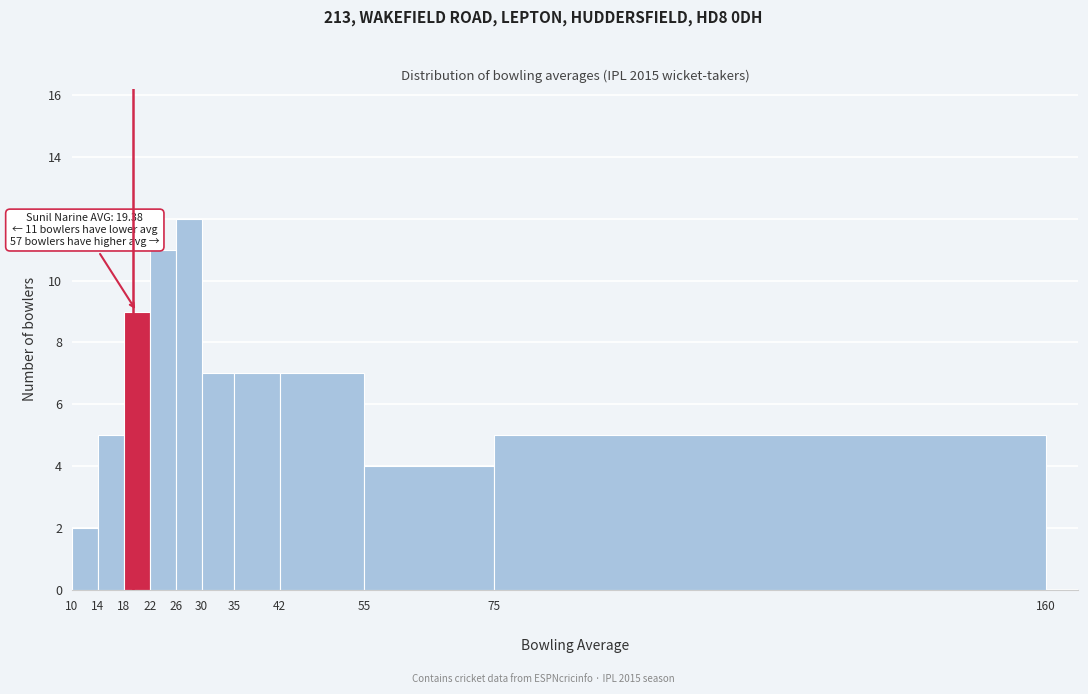

Which range on the x-axis has the tallest bar?

26 to 30